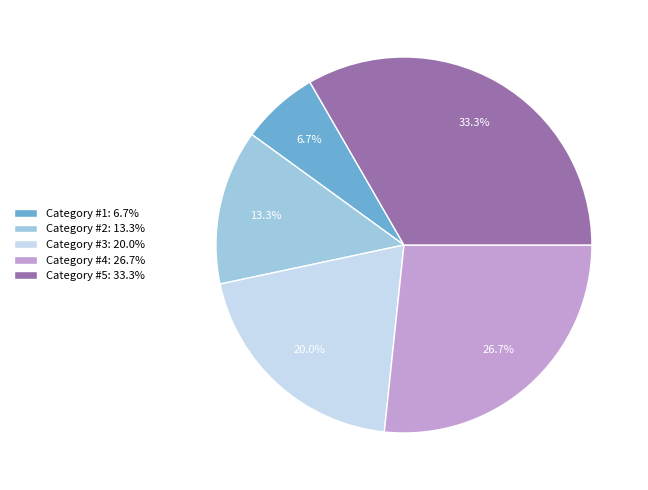

Rank the categories by value from lowest to highest.

Category #1: 6.7%, Category #2: 13.3%, Category #3: 20.0%, Category #4: 26.7%, Category #5: 33.3%